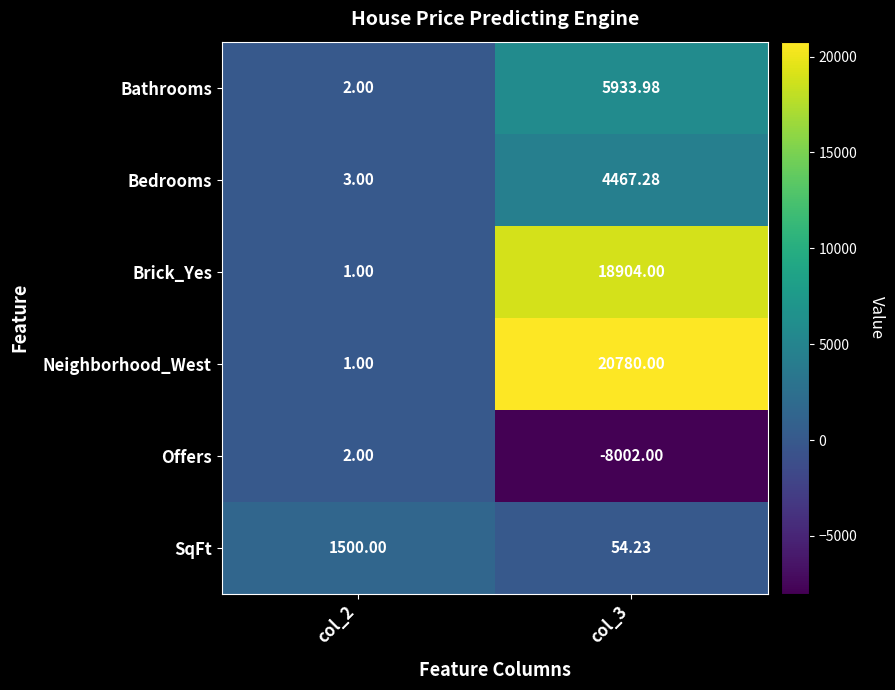

Which series changed the most between col_2 and col_3?

Neighborhood_West